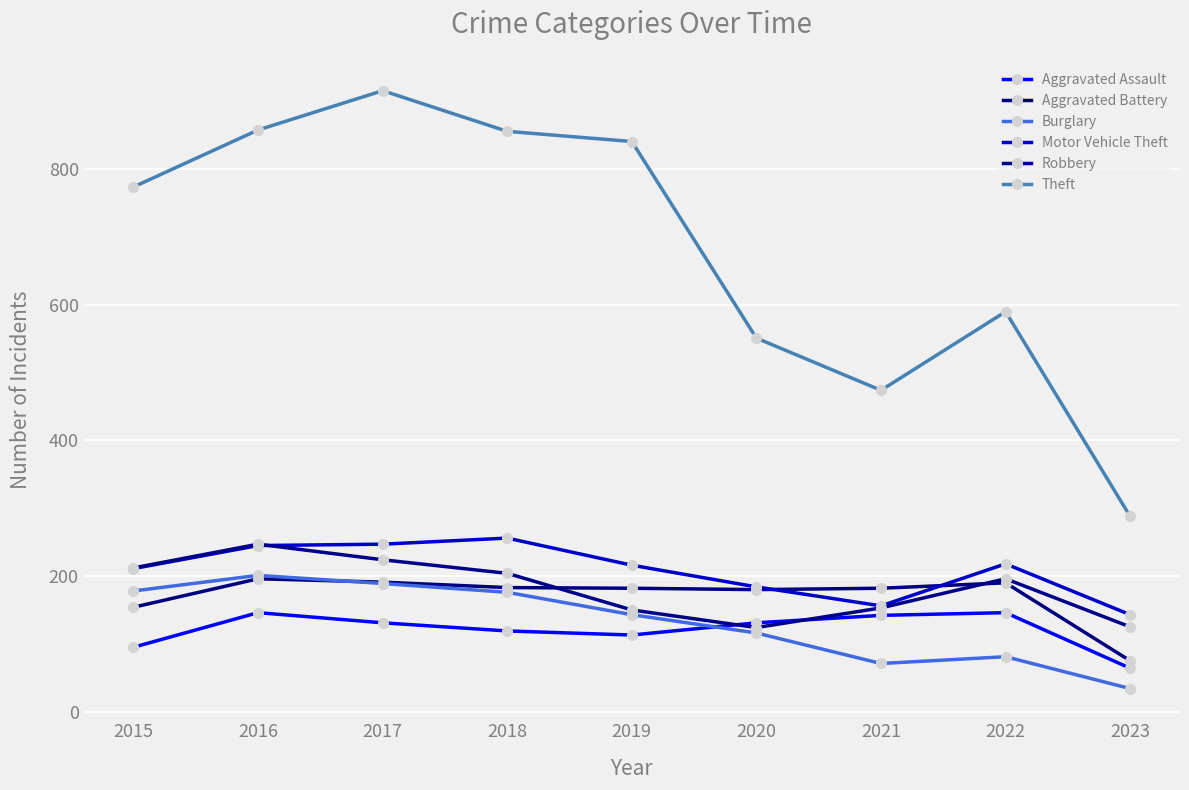

What are all the series names shown in the legend?

Aggravated Assault, Aggravated Battery, Burglary, Motor Vehicle Theft, Robbery, Theft